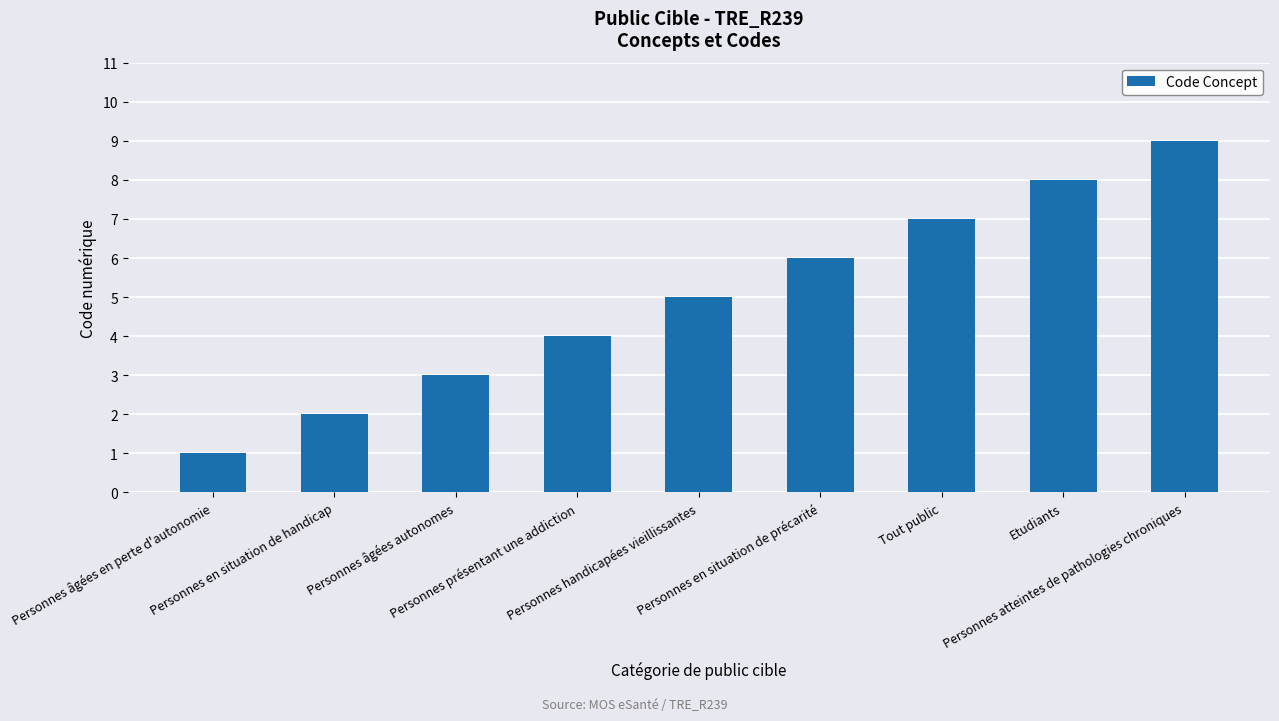

What is the greatest value displayed?

9